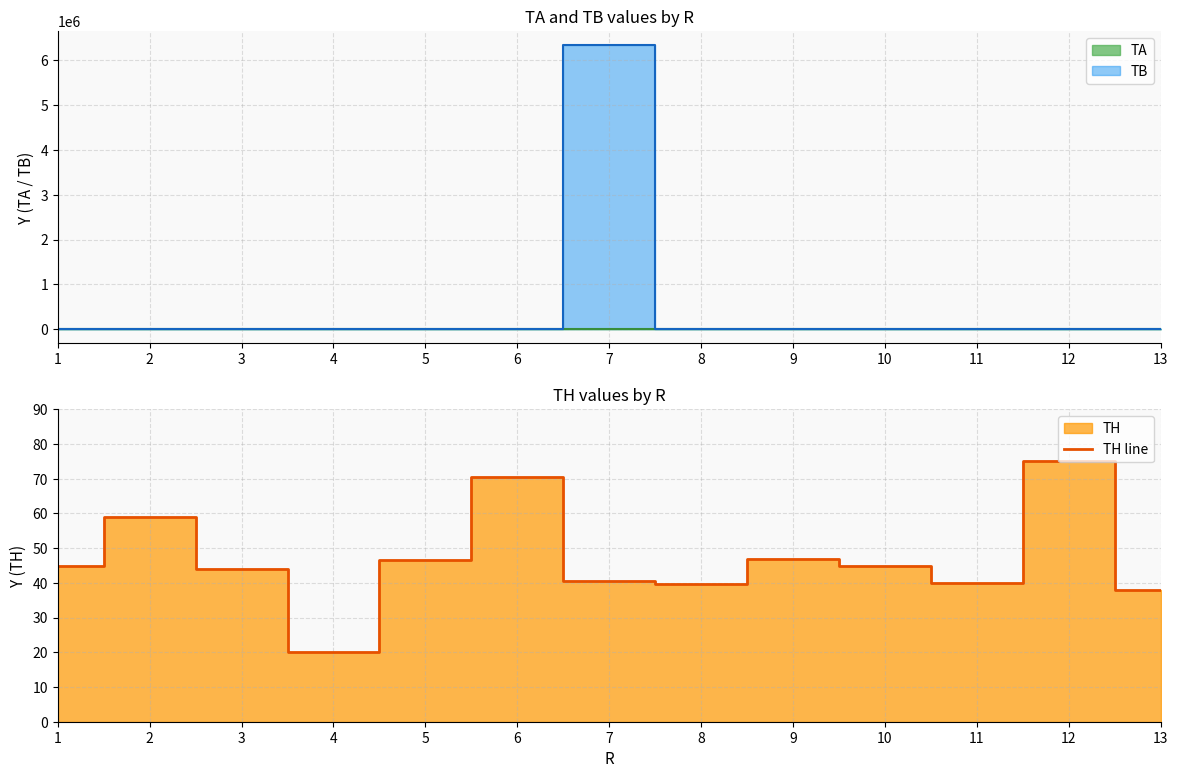

At which category does the data reach its first local valley?

4